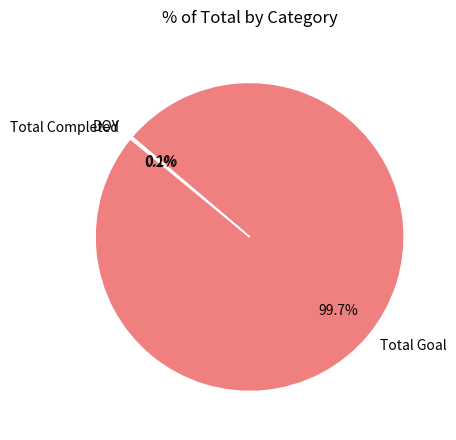

Which category has the biggest portion of the pie?

Total Goal